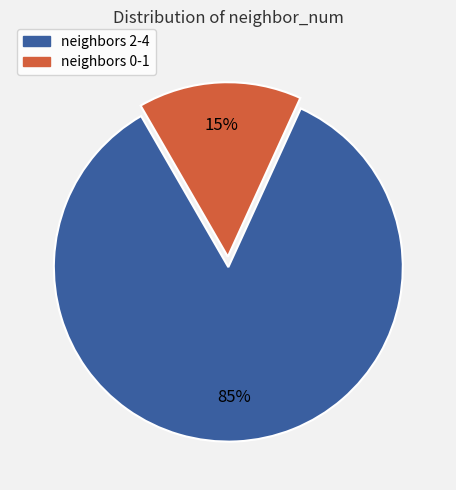

To the nearest percent, what is the difference between the largest and smallest slice percentages?

70%